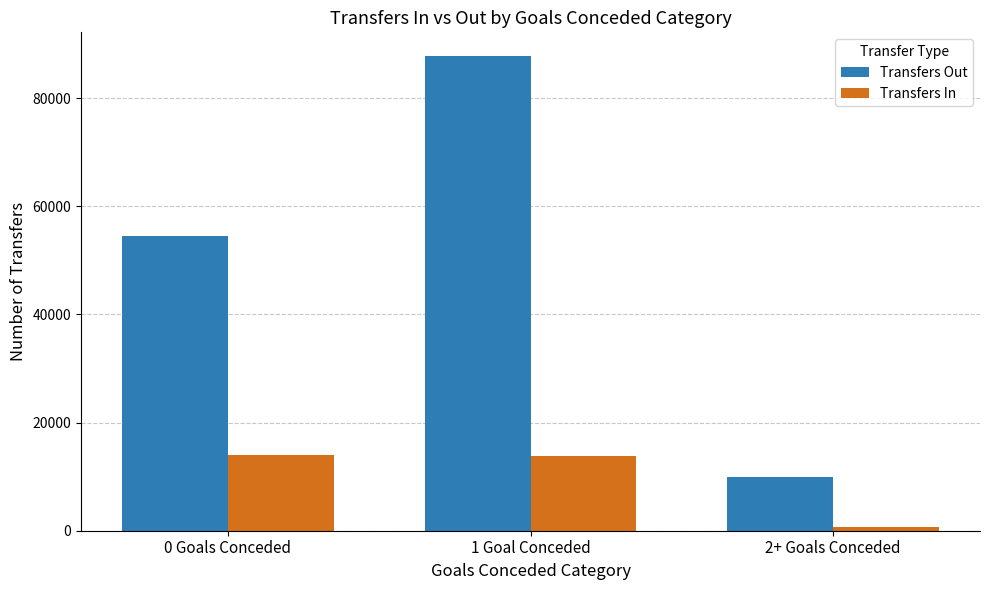

The Transfers Out series shows 9990 at 2+ Goals Conceded. True or false?

True